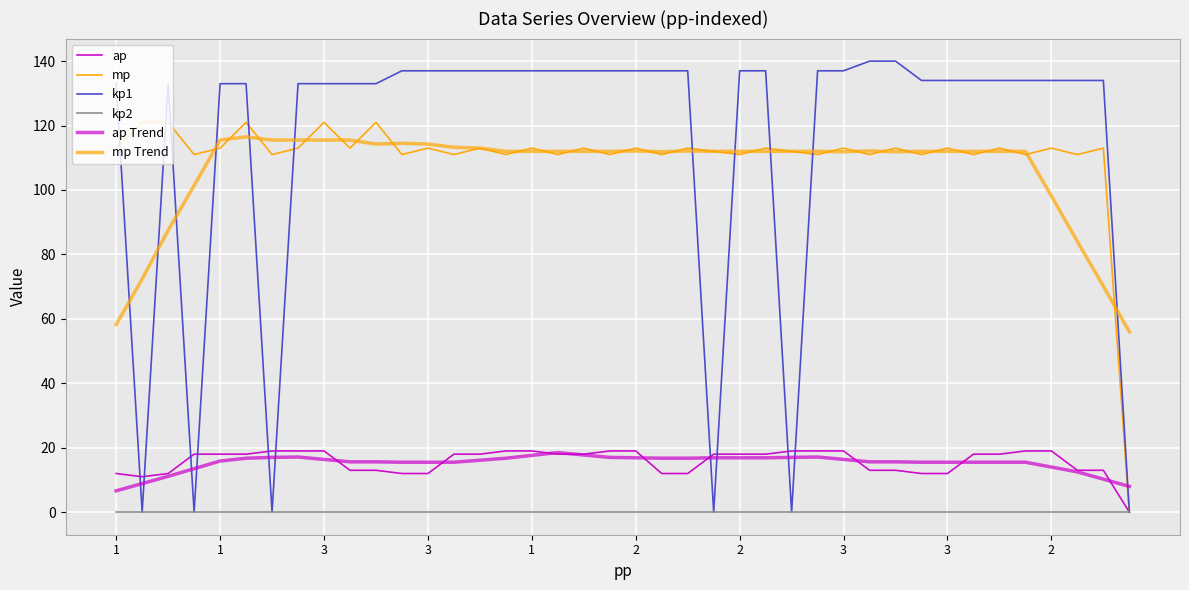

Reading right to left, extract all data points from this chart.

ap: 0.0	13.0	13.0	19.0	19.0	18.0	18.0	12.0	12.0	13.0	13.0	19.0	19.0	19.0	18.0	18.0	18.0	12.0	12.0	19.0	19.0	18.0	18.0	19.0	19.0	18.0	18.0	12.0	12.0	13.0	13.0	19.0	19.0	19.0	18.0	18.0	18.0	12.0	11.0	12.0
mp: 0.0	113.0	111.0	113.0	111.0	113.0	111.0	113.0	111.0	113.0	111.0	113.0	111.0	112.0	113.0	111.0	112.0	113.0	111.0	113.0	111.0	113.0	111.0	113.0	111.0	113.0	111.0	113.0	111.0	121.0	113.0	121.0	113.0	111.0	121.0	113.0	111.0	121.0	121.0	113.0
kp1: 0.0	134.0	134.0	134.0	134.0	134.0	134.0	134.0	134.0	140.0	140.0	137.0	137.0	0.0	137.0	137.0	0.0	137.0	137.0	137.0	137.0	137.0	137.0	137.0	137.0	137.0	137.0	137.0	137.0	133.0	133.0	133.0	133.0	0.0	133.0	133.0	0.0	133.0	0.0	133.0
kp2: 0.0	0.0	0.0	0.0	0.0	0.0	0.0	0.0	0.0	0.0	0.0	0.0	0.0	0.0	0.0	0.0	0.0	0.0	0.0	0.0	0.0	0.0	0.0	0.0	0.0	0.0	0.0	0.0	0.0	0.0	0.0	0.0	0.0	0.0	0.0	0.0	0.0	0.0	0.0	0.0
ap Trend: 8.0	10.2	12.5	14.0	15.5	15.5	15.5	15.5	15.5	15.6	15.6	16.4	17.1	17.0	16.9	16.9	16.9	16.8	16.8	16.9	17.0	17.8	18.5	17.6	16.8	16.1	15.5	15.5	15.5	15.6	15.6	16.4	17.1	17.0	16.8	15.9	13.5	11.1	8.9	6.6
mp Trend: 56.0	70.1	84.0	98.1	112.0	112.0	112.0	112.0	112.0	111.9	112.1	111.9	112.0	112.0	112.0	112.0	112.0	112.1	111.9	112.1	112.0	112.0	112.0	112.0	112.0	113.0	113.2	114.2	114.5	114.2	115.5	115.5	115.5	115.5	116.5	115.5	101.4	87.5	72.4	58.2